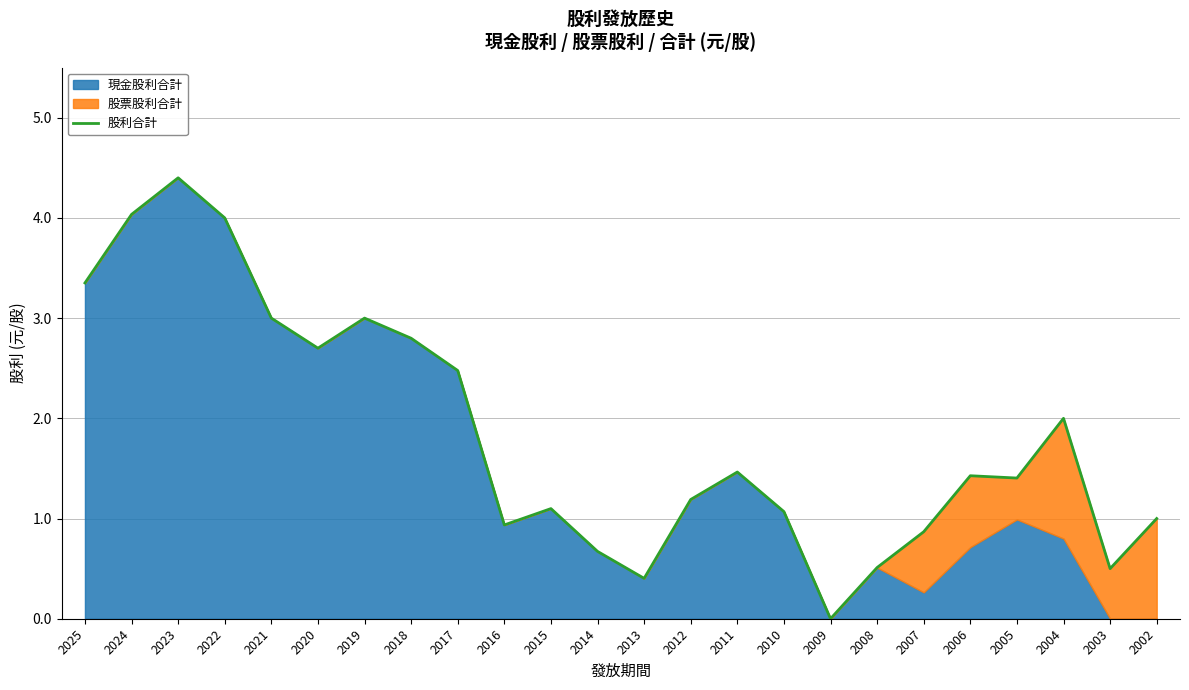

True or false: there are more than 2 points higher than both neighbors.

True